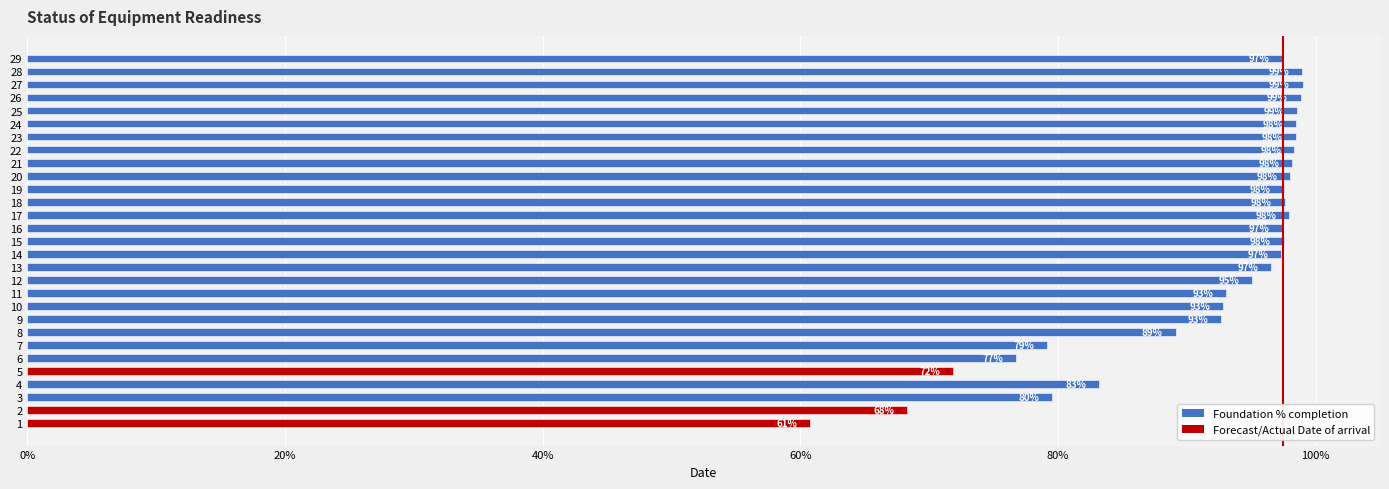

Are the bars horizontal?

Yes